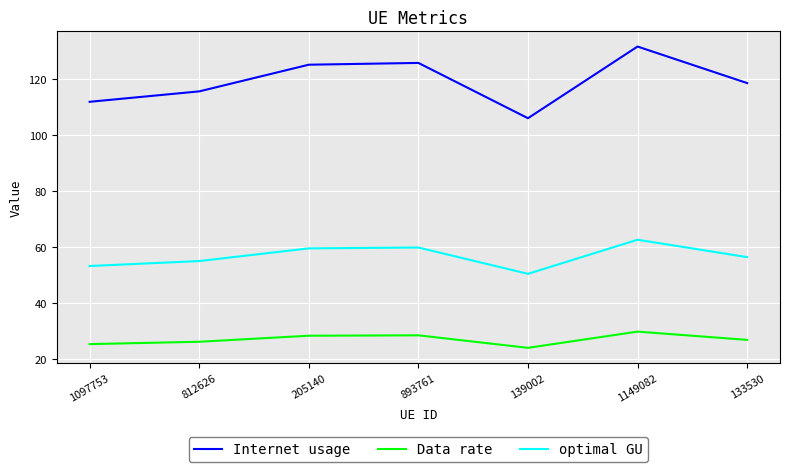

At which category is the sum across all series the highest?

1149082